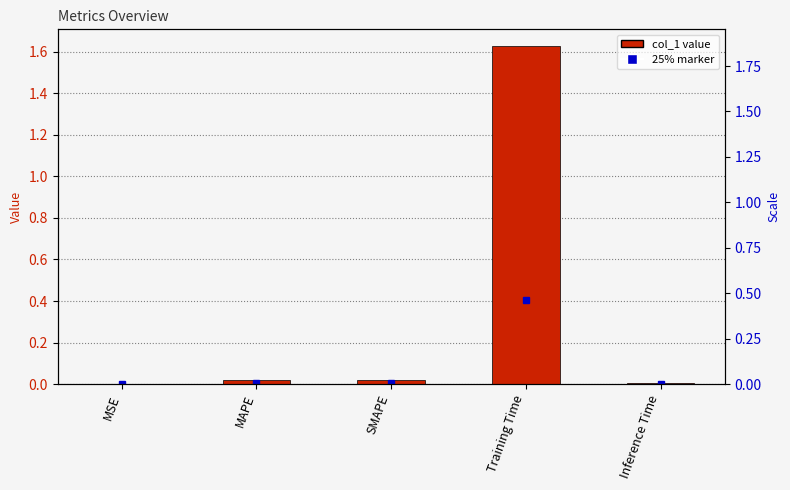

What position from the left is SMAPE?

3